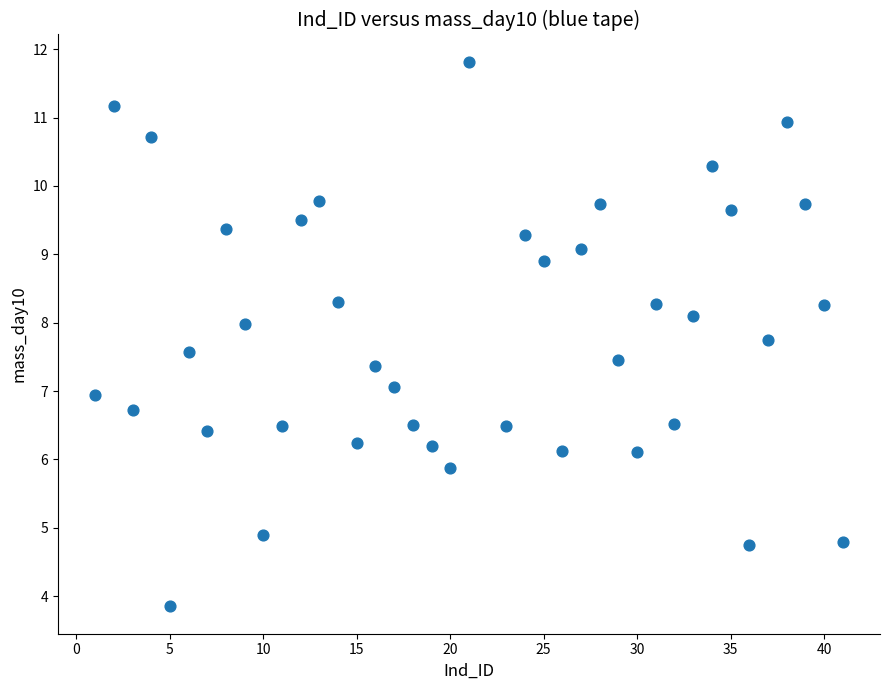

What is the range of X values (max minus min)?

40.0